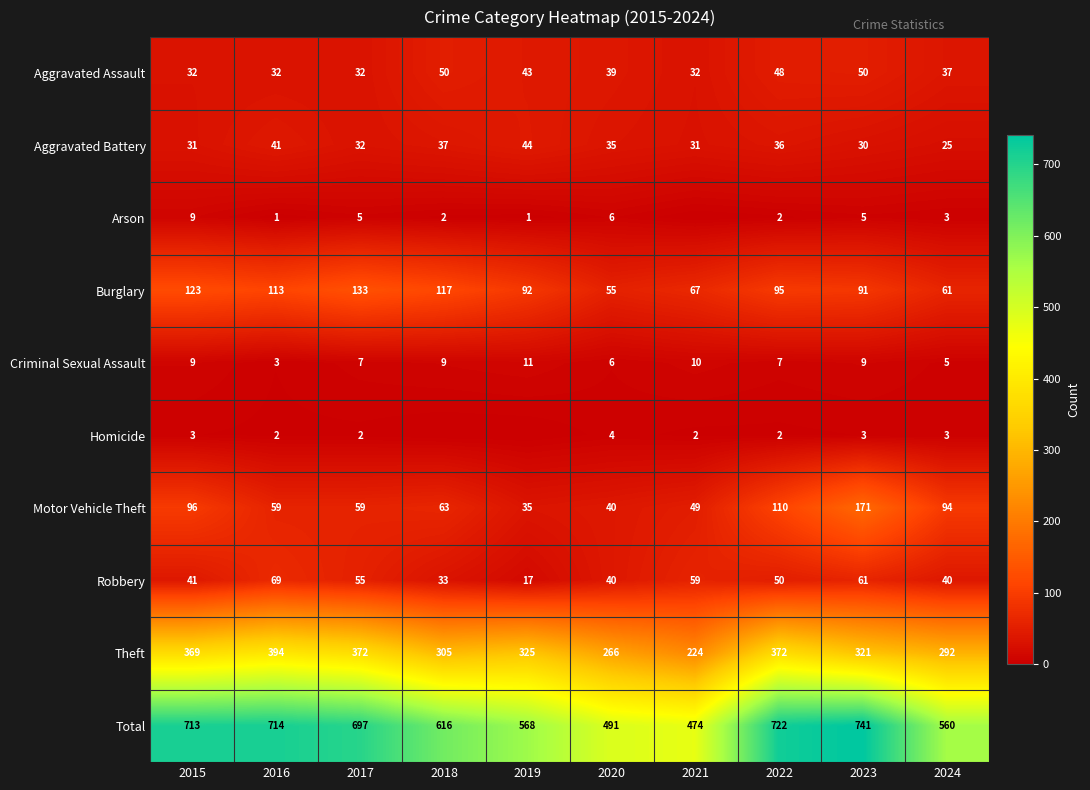

True or false: Aggravated Assault has a value of 75 at 2019.

False